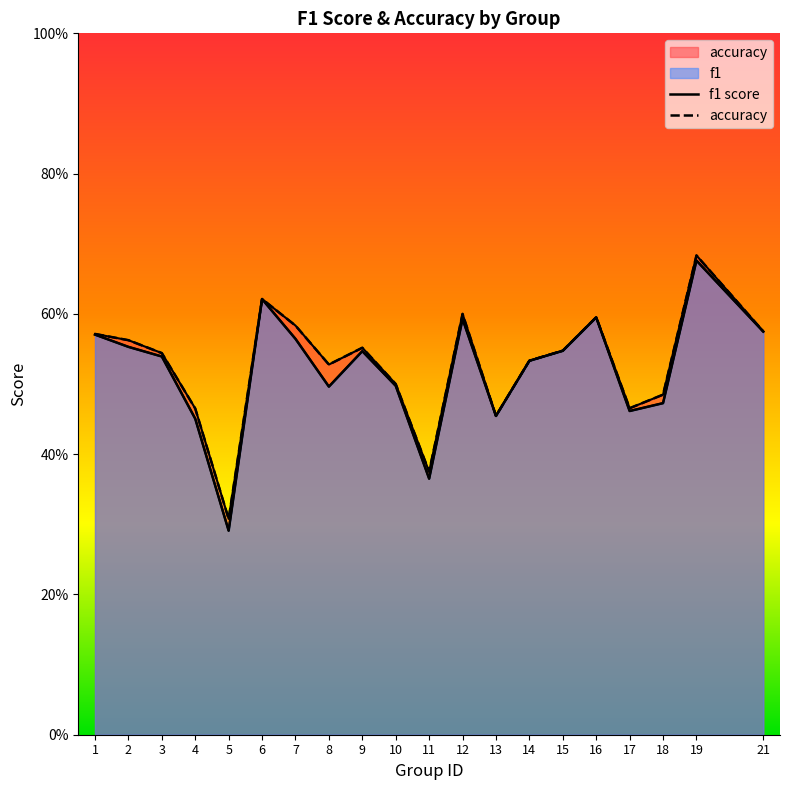

How many distinct data groups are displayed?

2